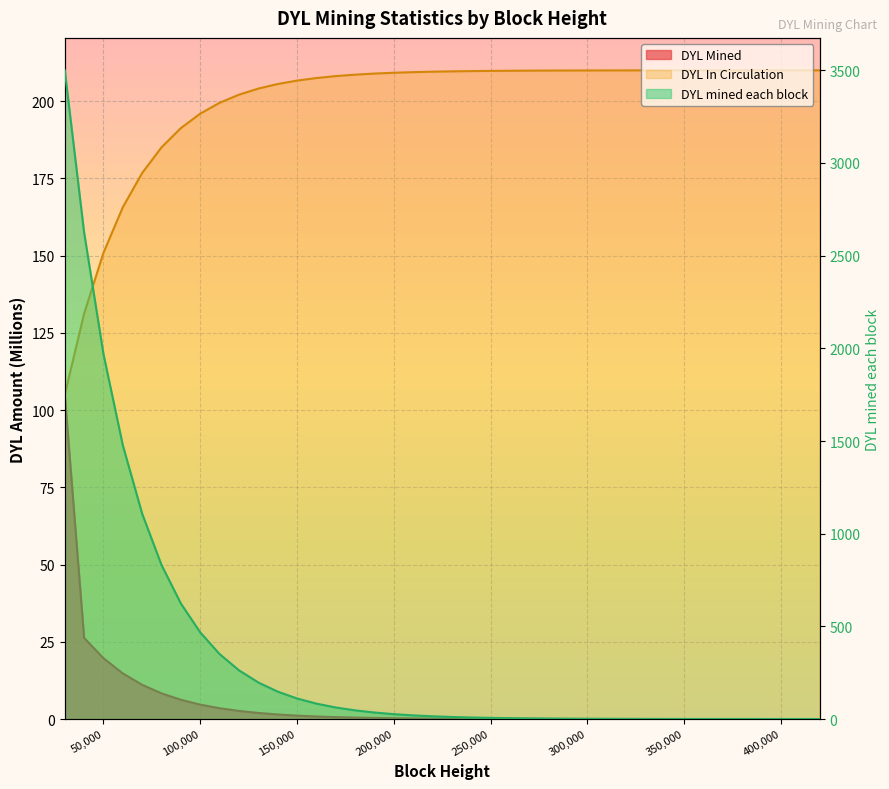

What is the value of the DYL mined each block point at the 22nd from the left?

8.3